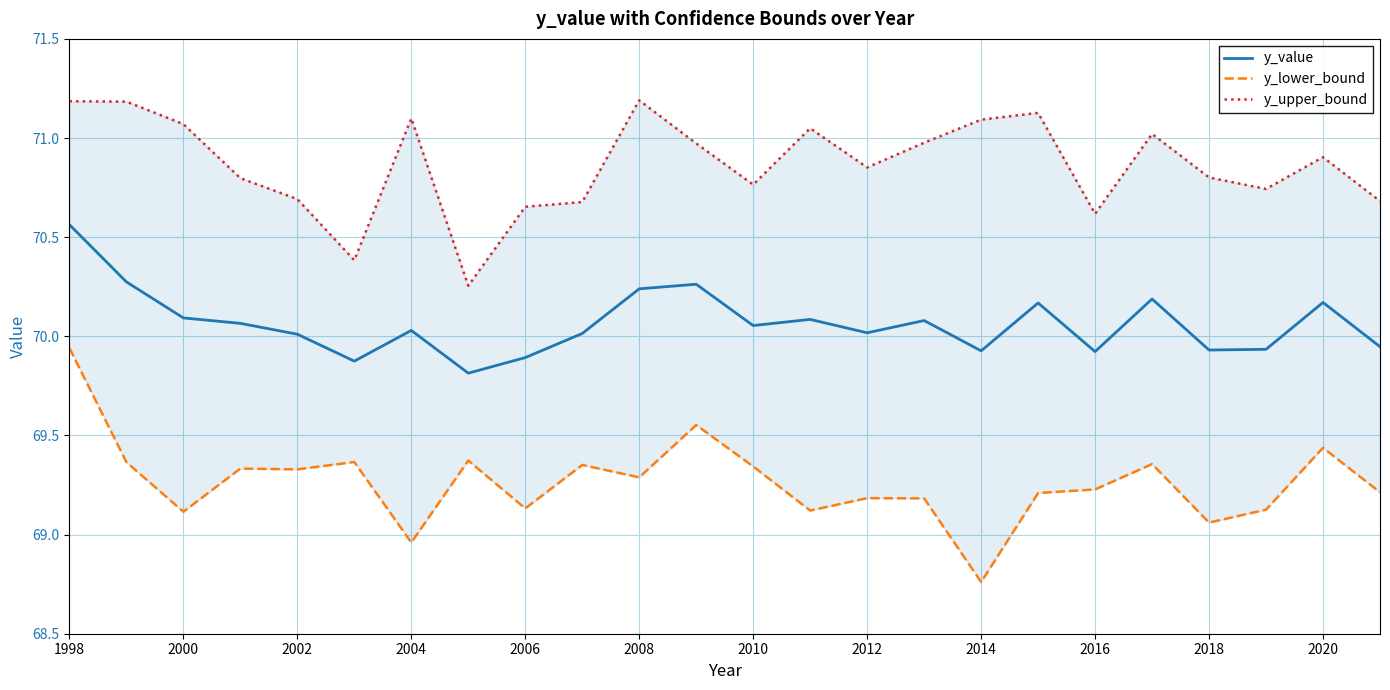

In y_upper_bound, how many points are lower than both neighbors (excluding endpoints)?

6